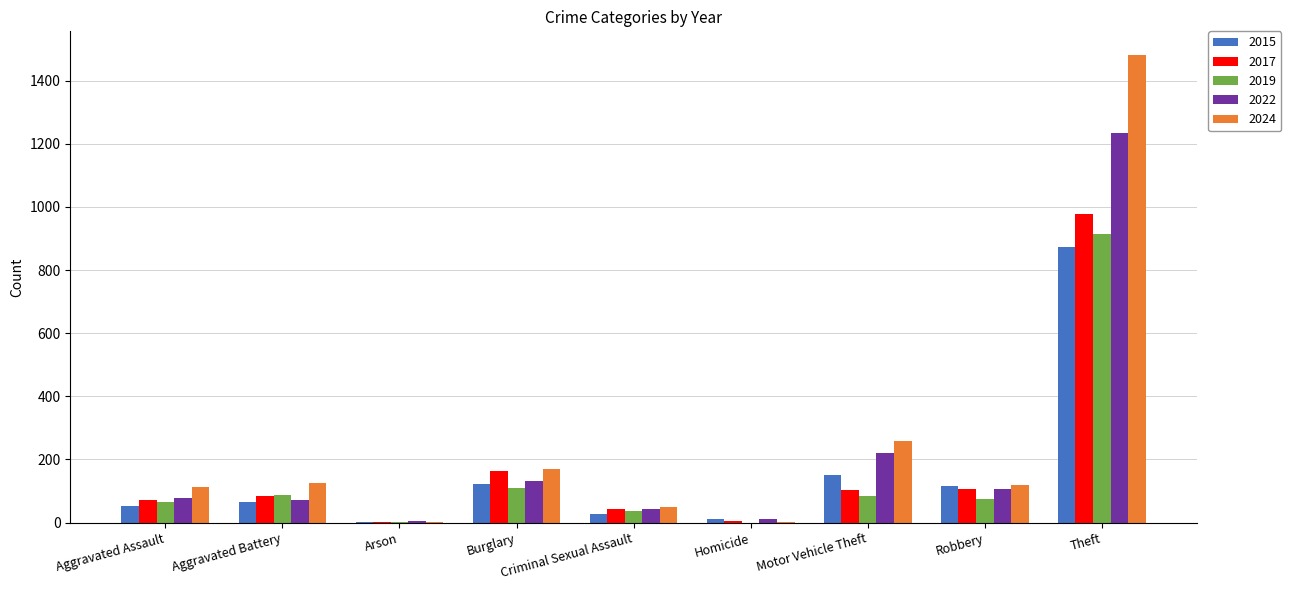

The 2019 series shows 158 at Aggravated Battery. True or false?

False